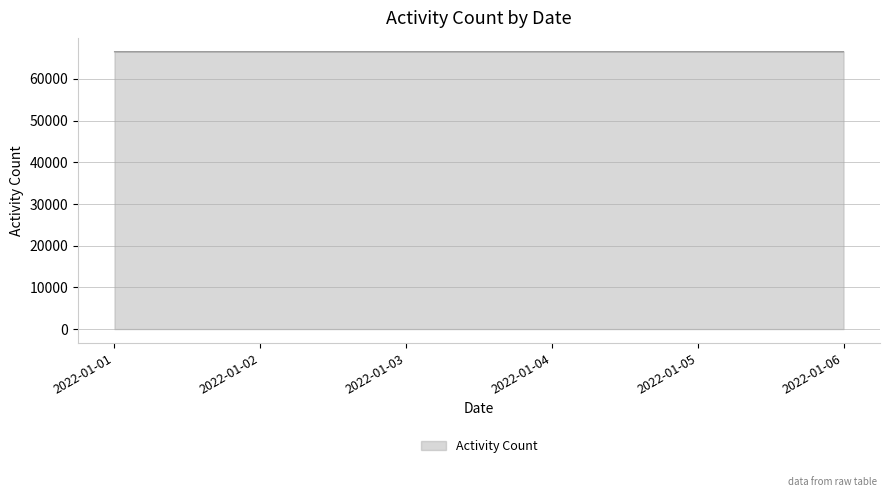

Is it true that the value at 2022-01-01 is 97191?

False